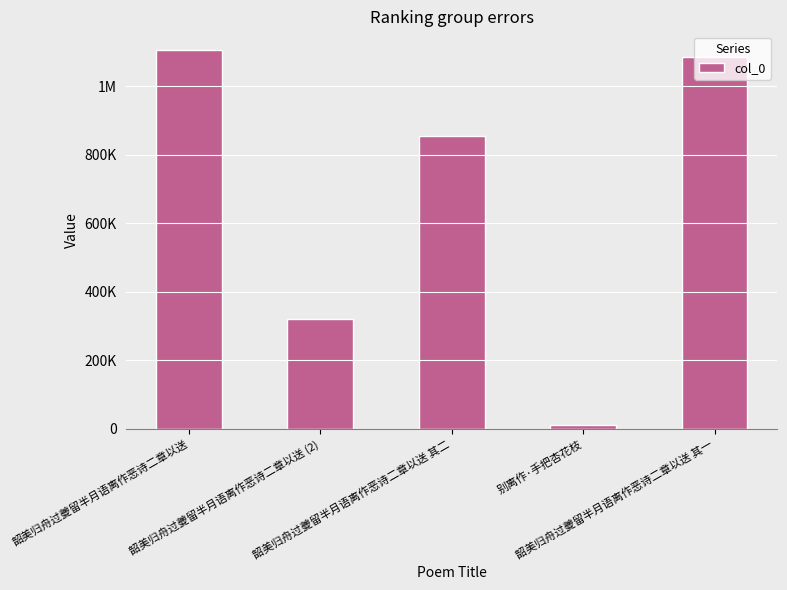

True or false: the data shows 1538388 at 韶美归舟过夔留半月语离作恶诗二章以送 其一.

False